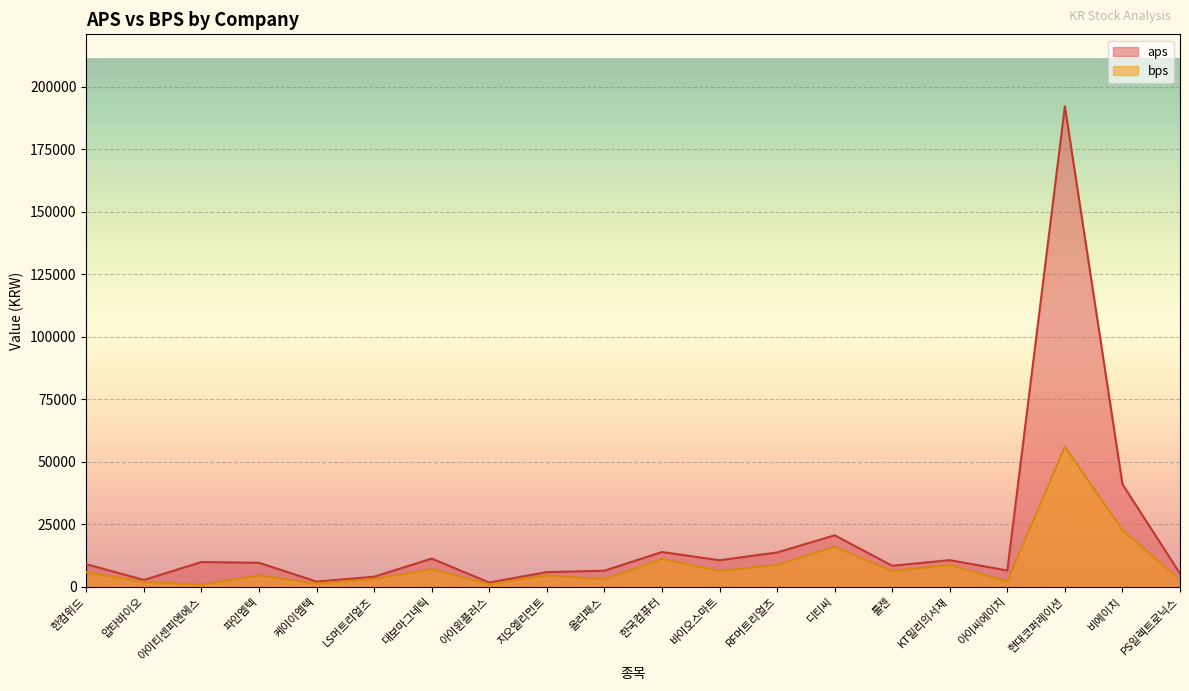

True or false: bps and aps cross at least once.

False